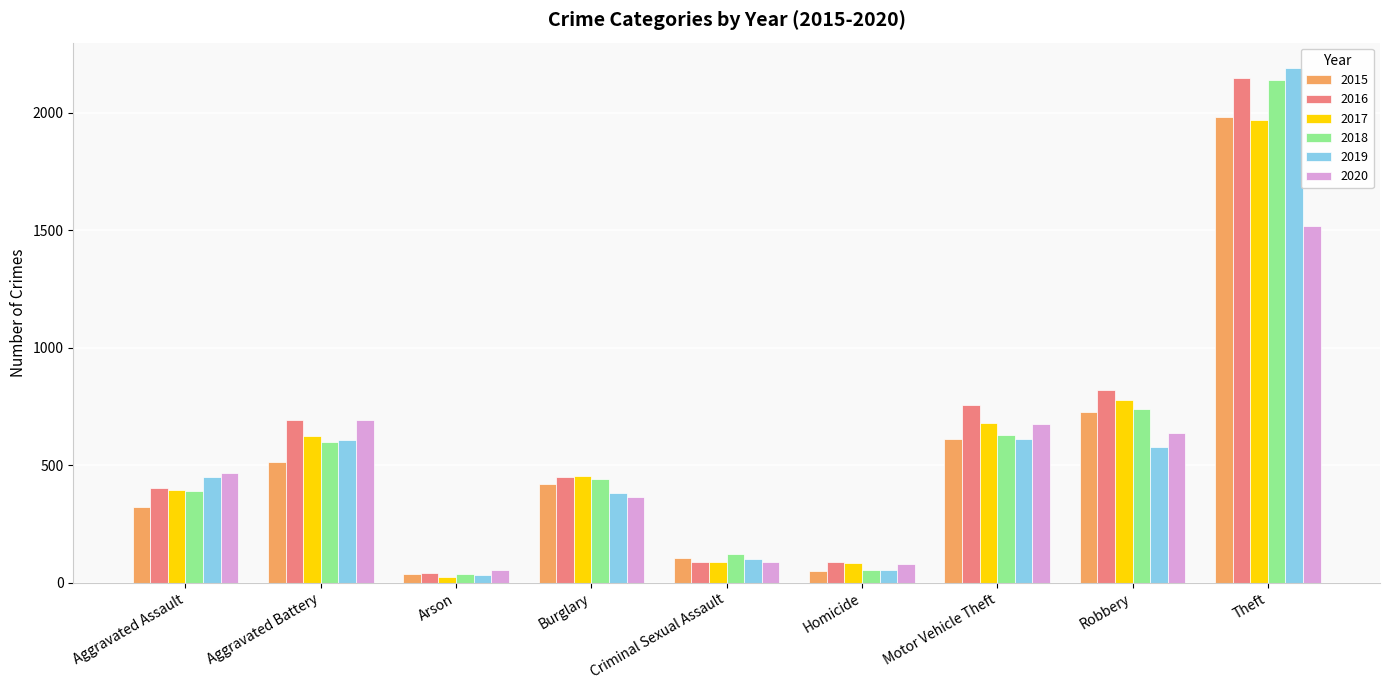

How many categories are shown in the chart?

9